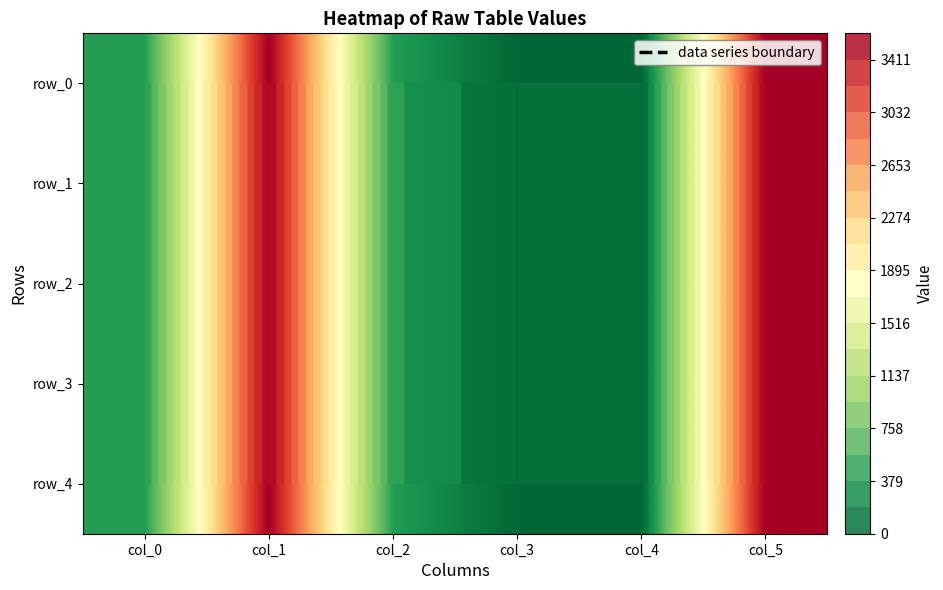

At which label is row_0 closest to 1800?

col_0